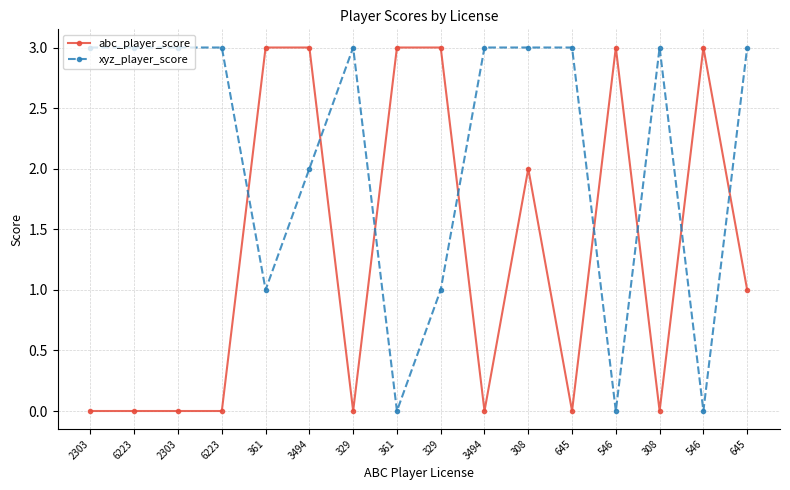

How many lines are shown in the chart?

2